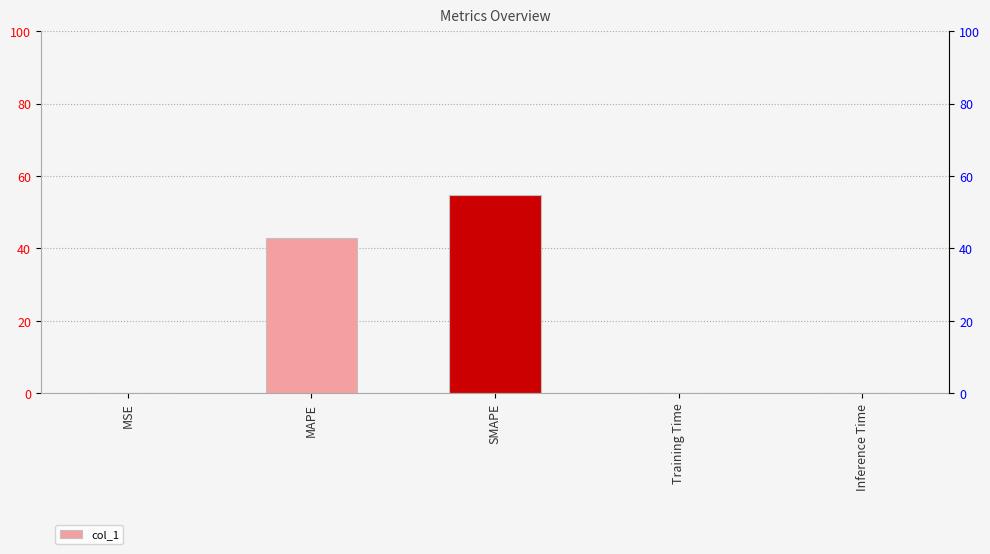

Reading left to right, list all the values displayed in this chart.

MSE=0.0	MAPE=42.9	SMAPE=54.6	Training Time=0.0	Inference Time=0.0